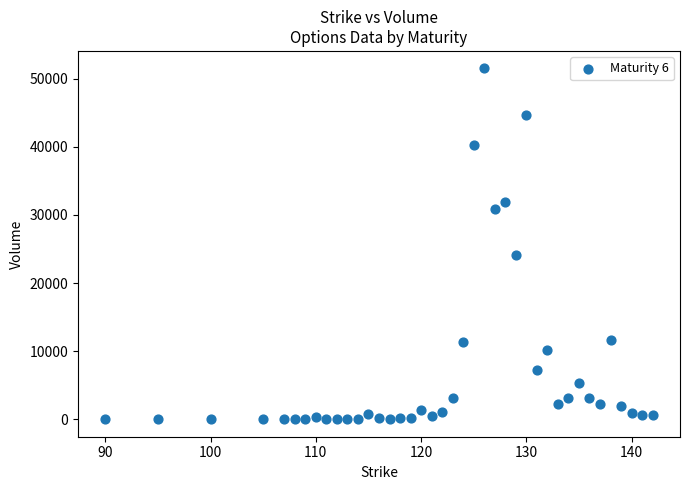

What Y value in the scatter plot is closest to 25763?

24077